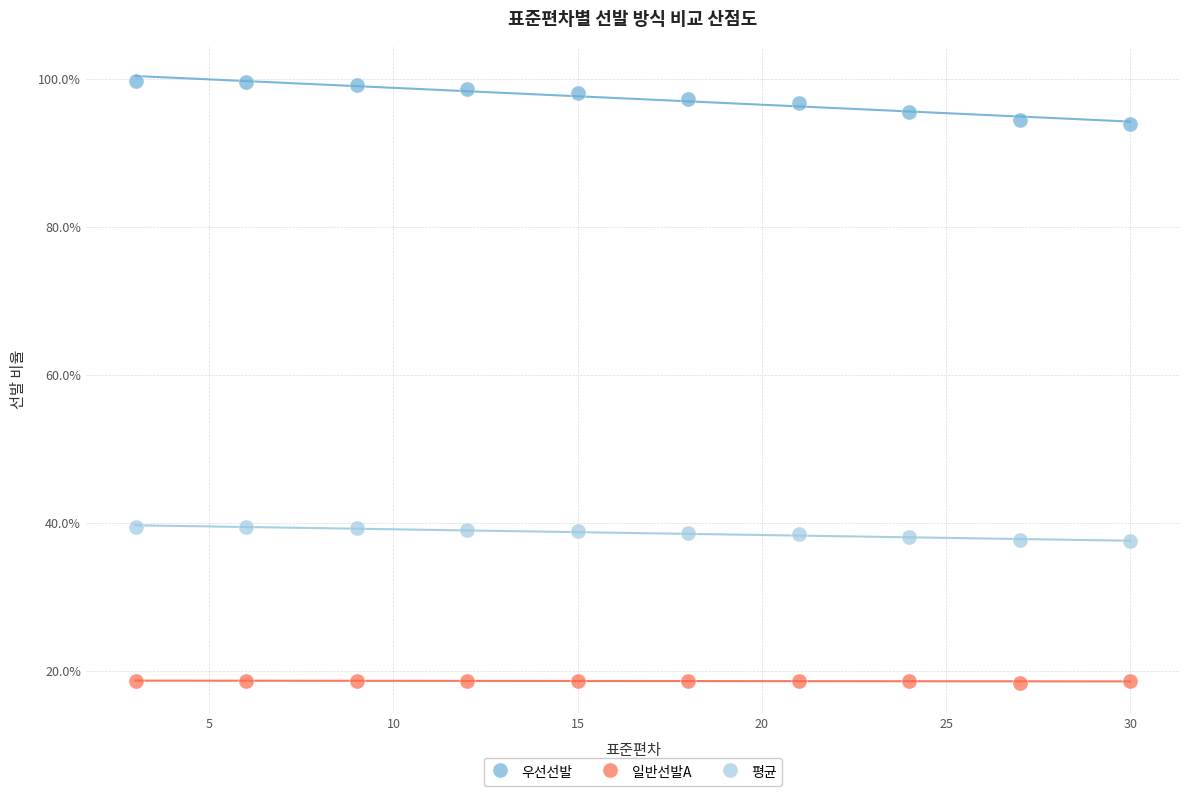

What are all the series names shown in the legend?

우선선발, 일반선발A, 평균